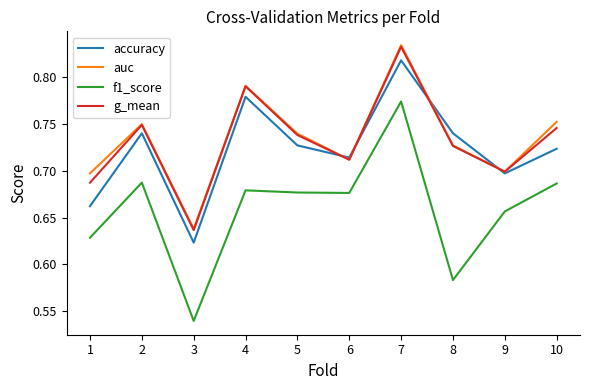

At which category does auc reach its first local valley?

3